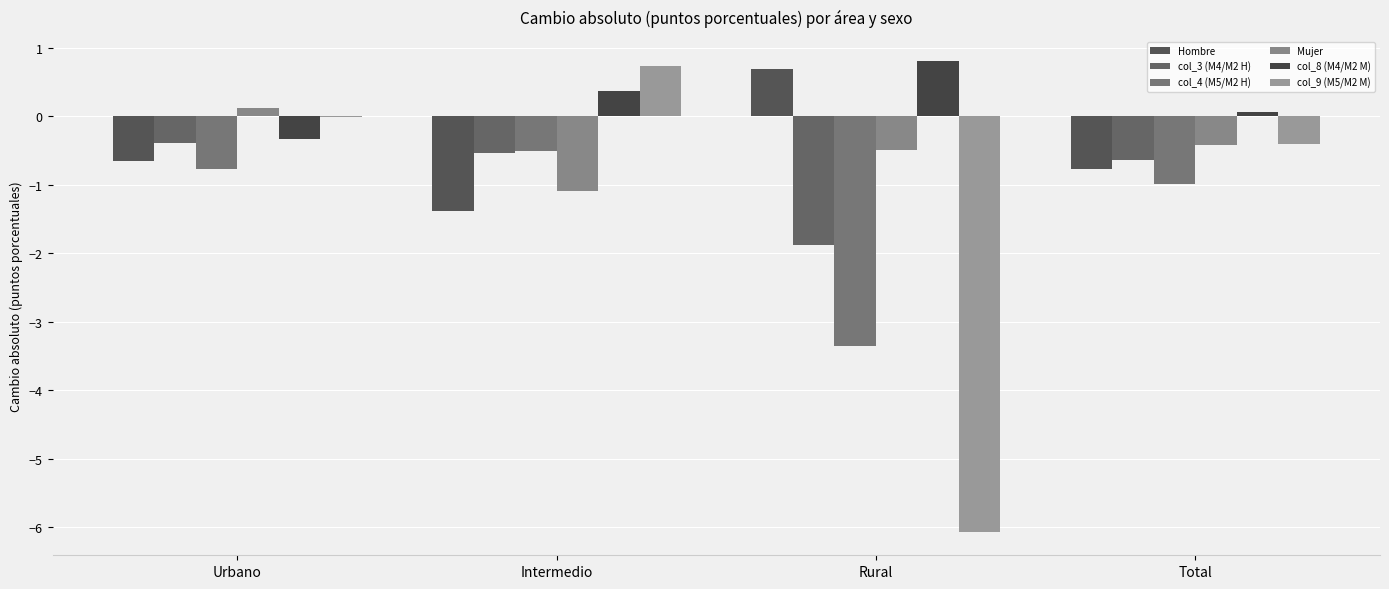

What is the spread (max minus min) of values at Rural?

6.9